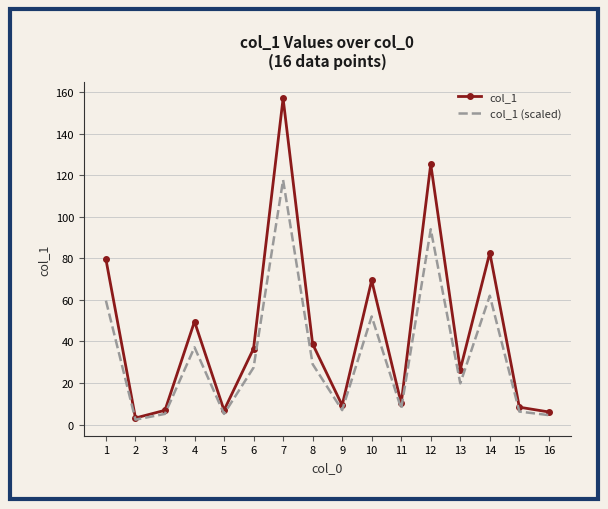

True or false: col_1 (scaled) has more than 0 interior local peaks.

True